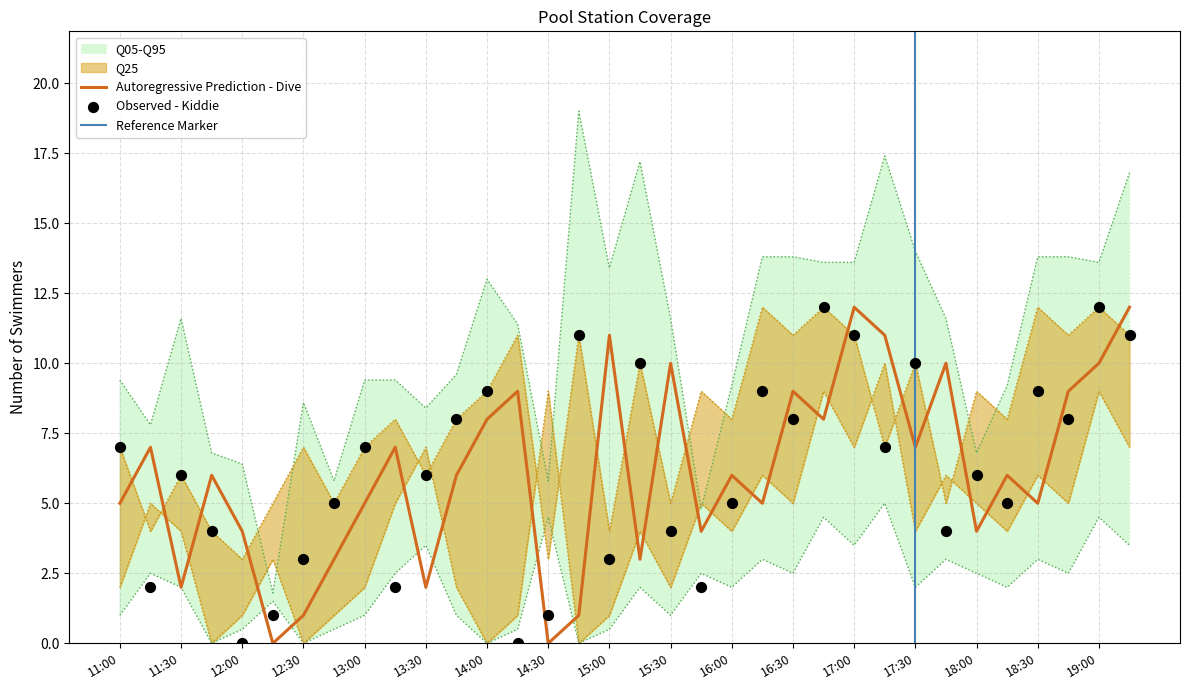

What is the total value across all series at 16:15?

40